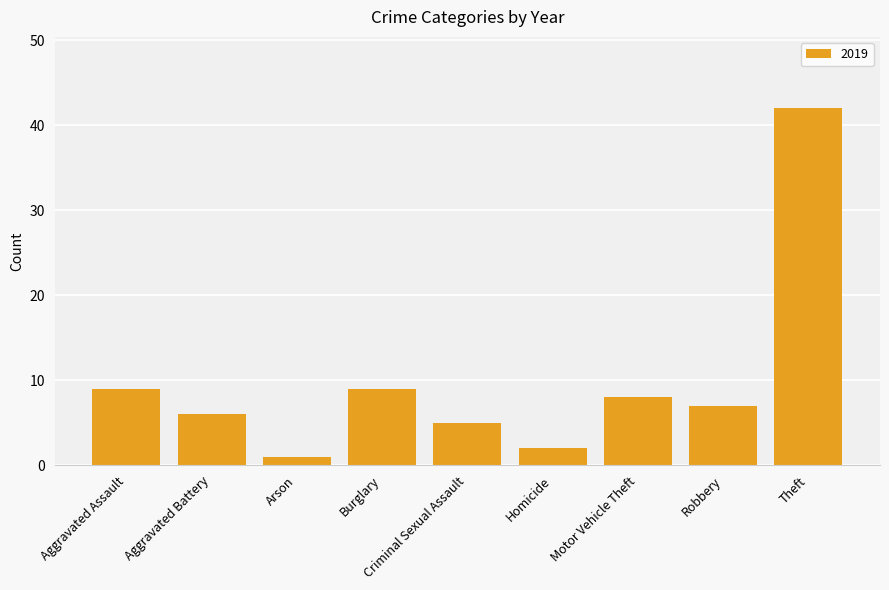

Is it true that the value at Homicide is 2?

True